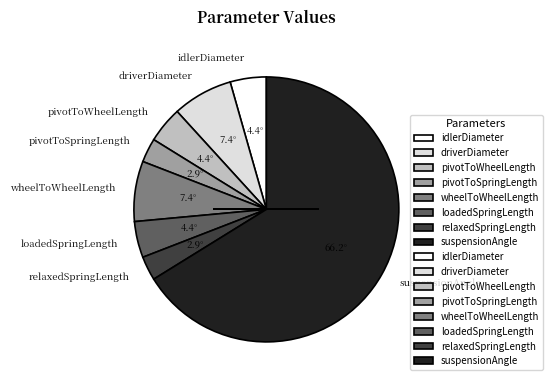

Combined, do loadedSpringLength and wheelToWheelLength account for over 50%?

No